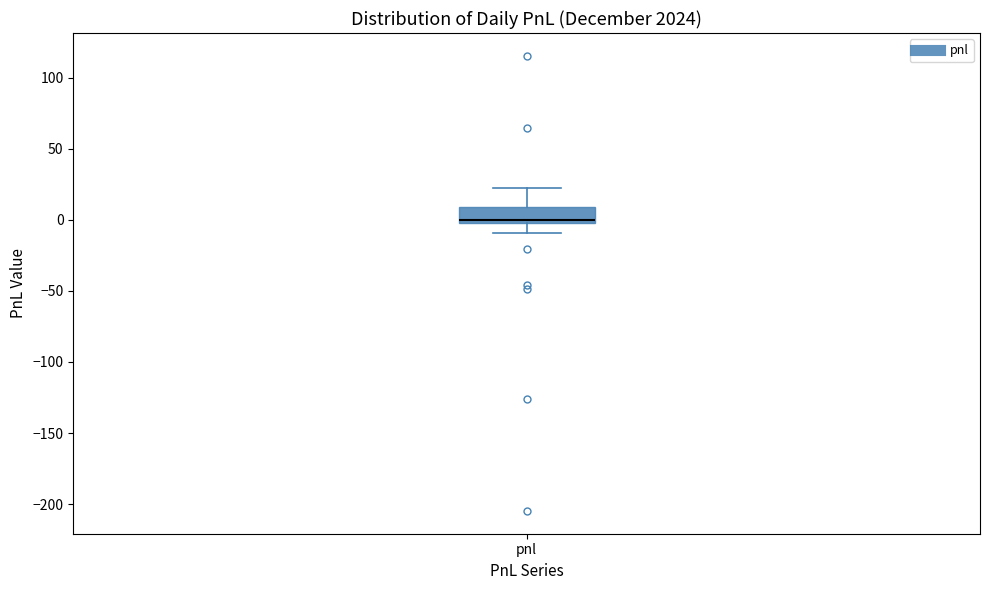

Read this box plot against the y-axis: the position of the median line, the range covered by the box, and the ends of both whiskers. The values are not printed on the chart, so give them approximately, as read against the axis.

median 0 (just above the box's lower edge), box 0 to 10, whiskers -10 to 20